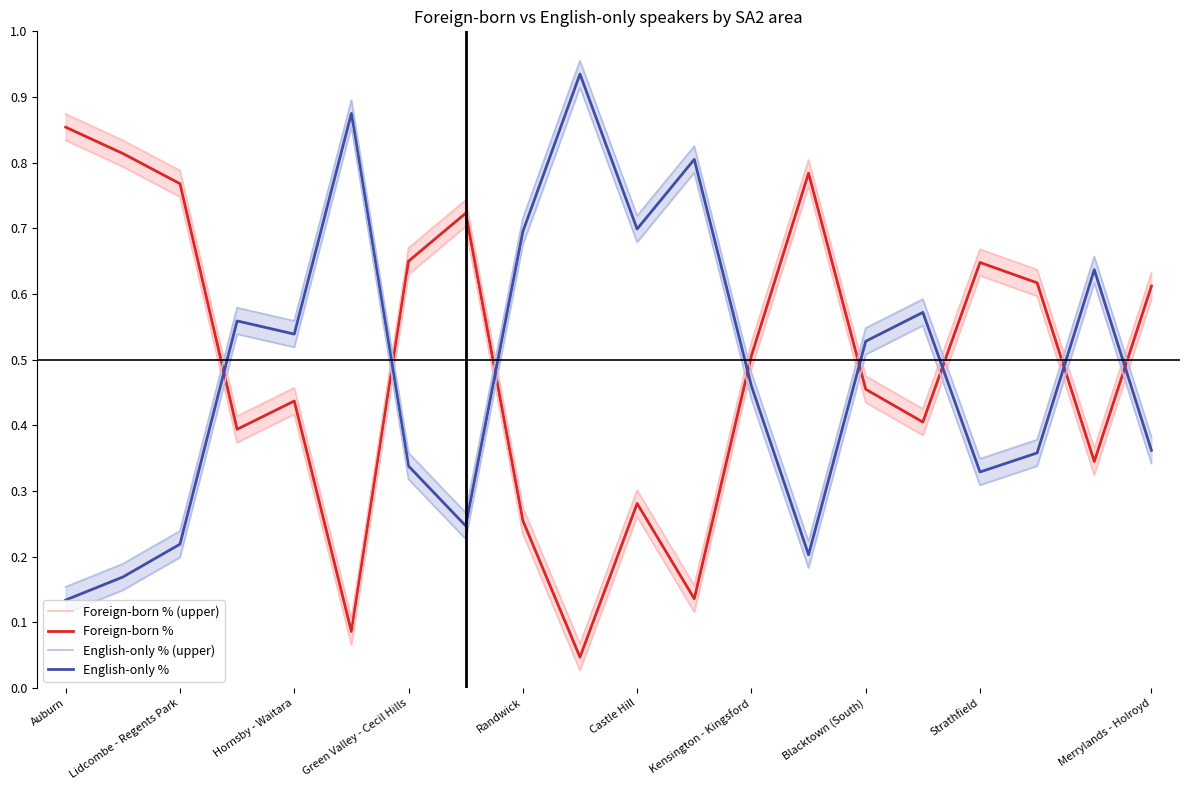

True or false: Foreign-born % has more than 2 interior local peaks.

True